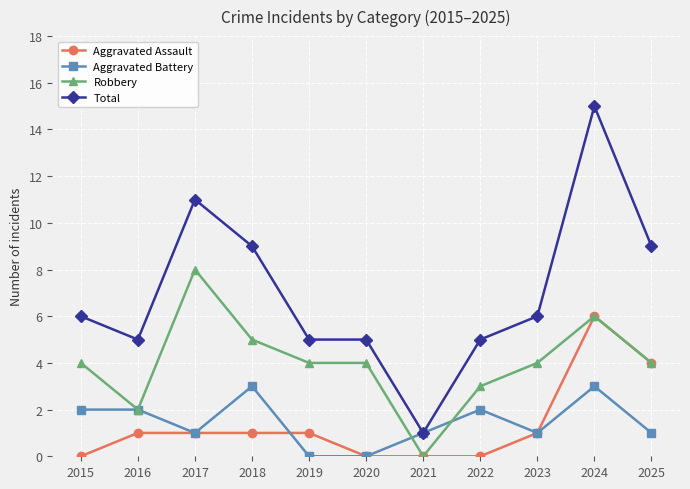

True or false: Aggravated Battery and Aggravated Assault intersect in this chart.

True